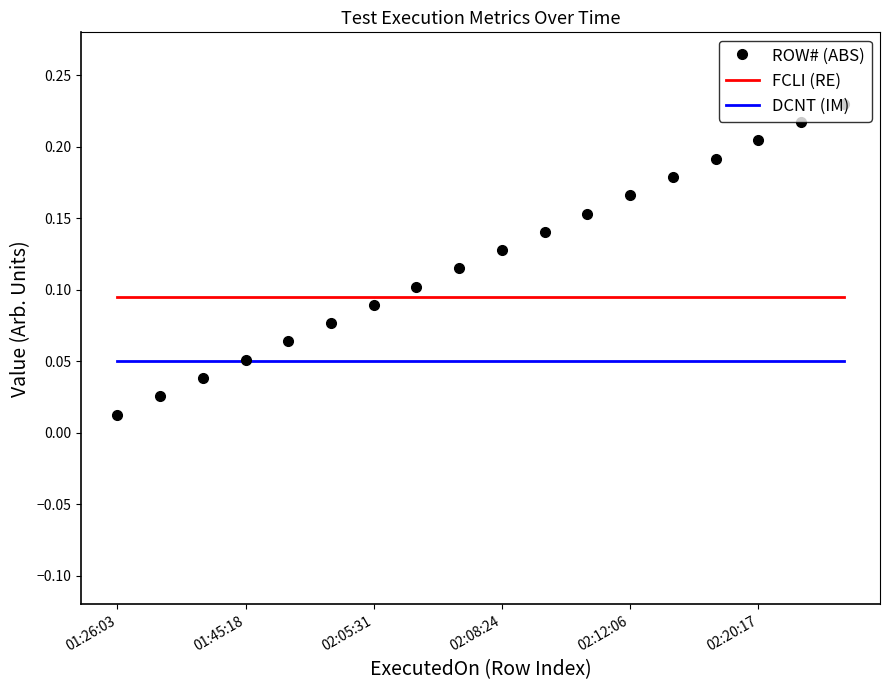

List the series in order of their overall mean, highest first.

ROW# (ABS), FCLI (RE), DCNT (IM)